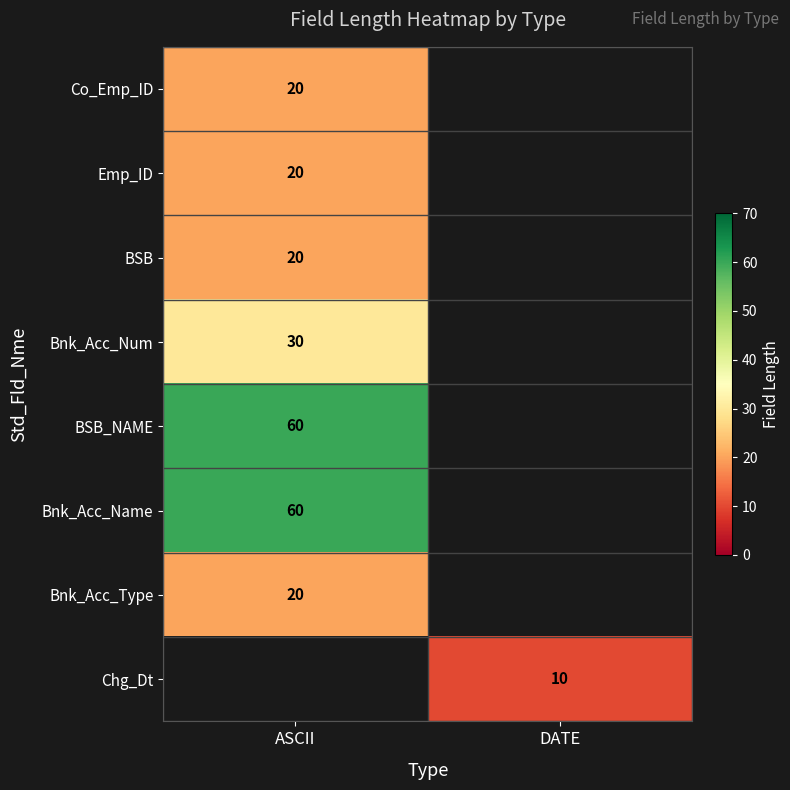

Is it true that Bnk_Acc_Type equals 20 at ASCII?

True